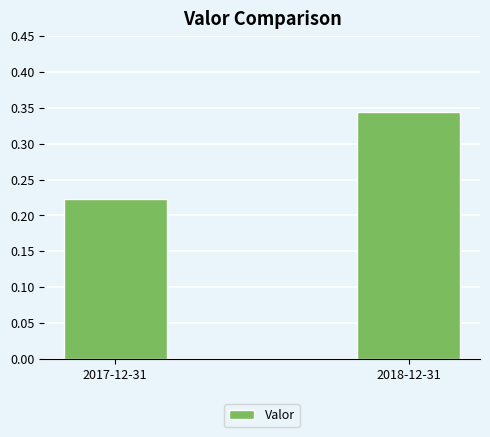

What is the label of the 1st bar from the right?

2018-12-31